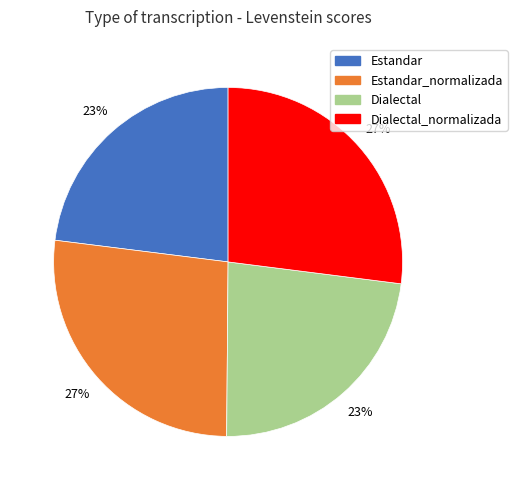

To the nearest percent, what is the difference between the largest and smallest slice percentages?

4%